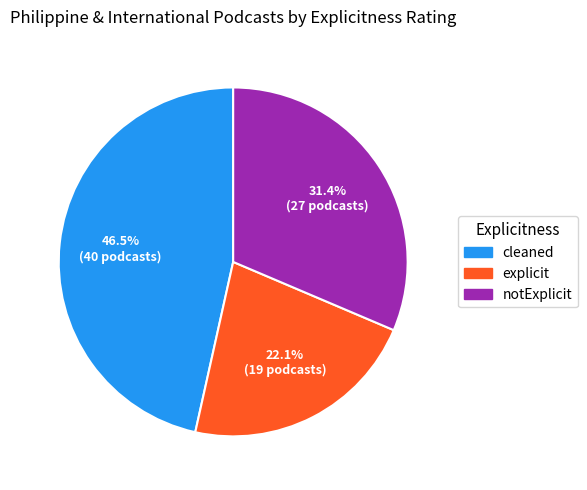

What percentage is NOT represented by notExplicit?

68.6%